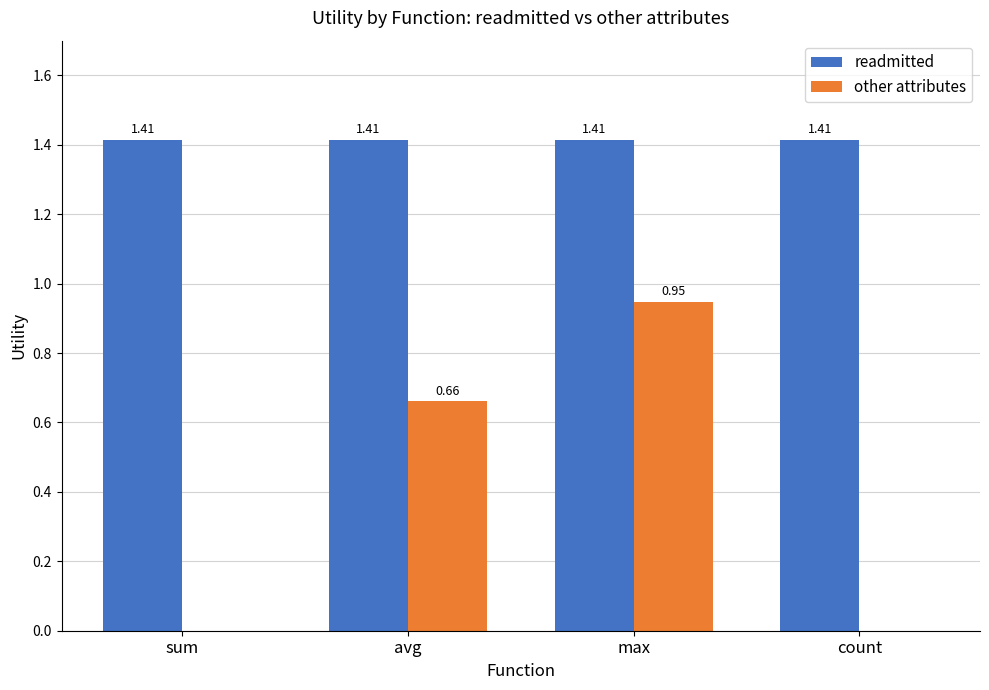

How many groups of bars are there?

4